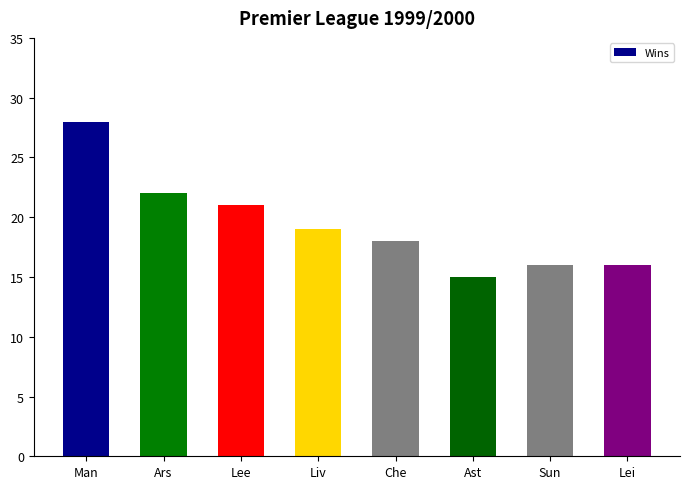

Count the number of data series in this chart.

1